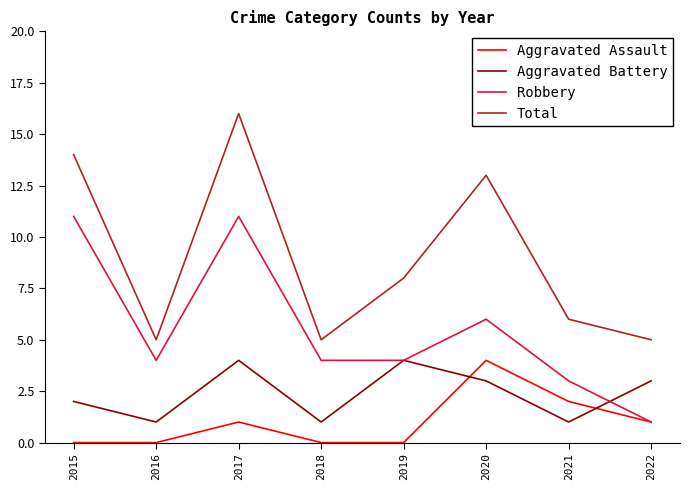

The value of Aggravated Assault at 2017 is 1. True or false?

True